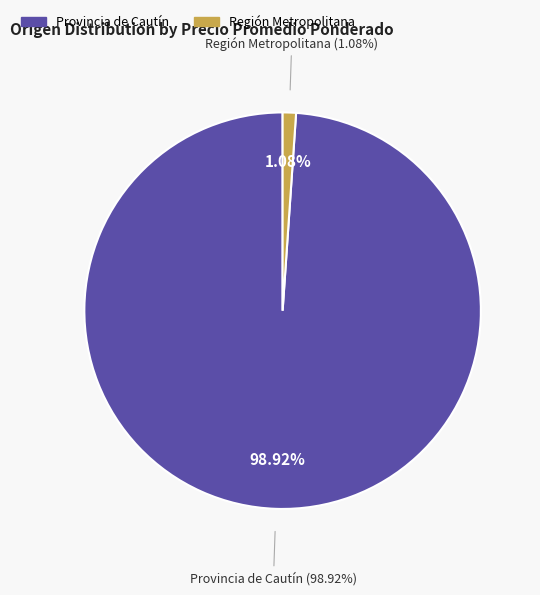

Is there any slice that represents more than half of the pie?

No